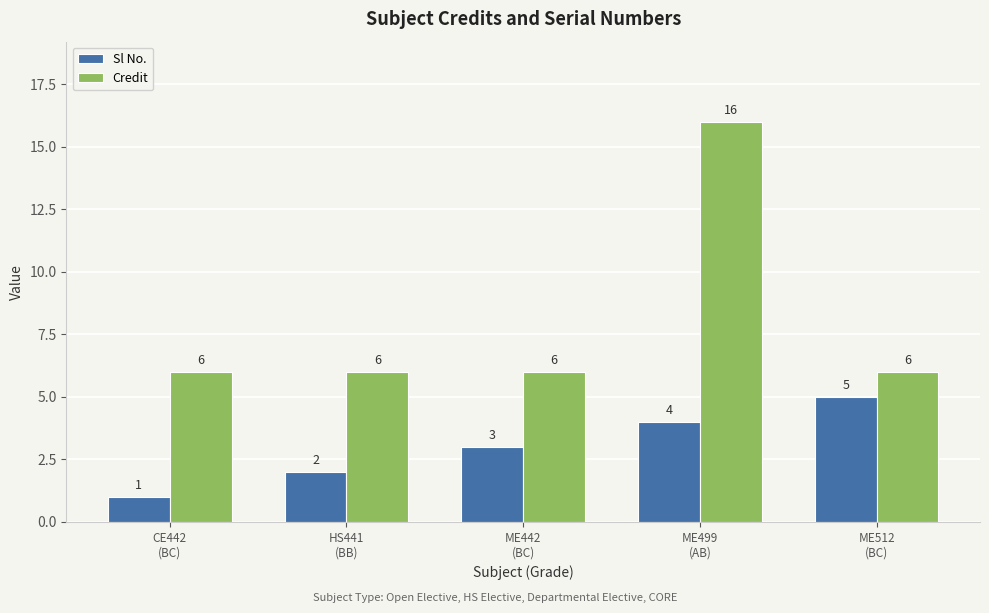

True or false: Sl No. has a value of 5 at ME512
(BC).

True